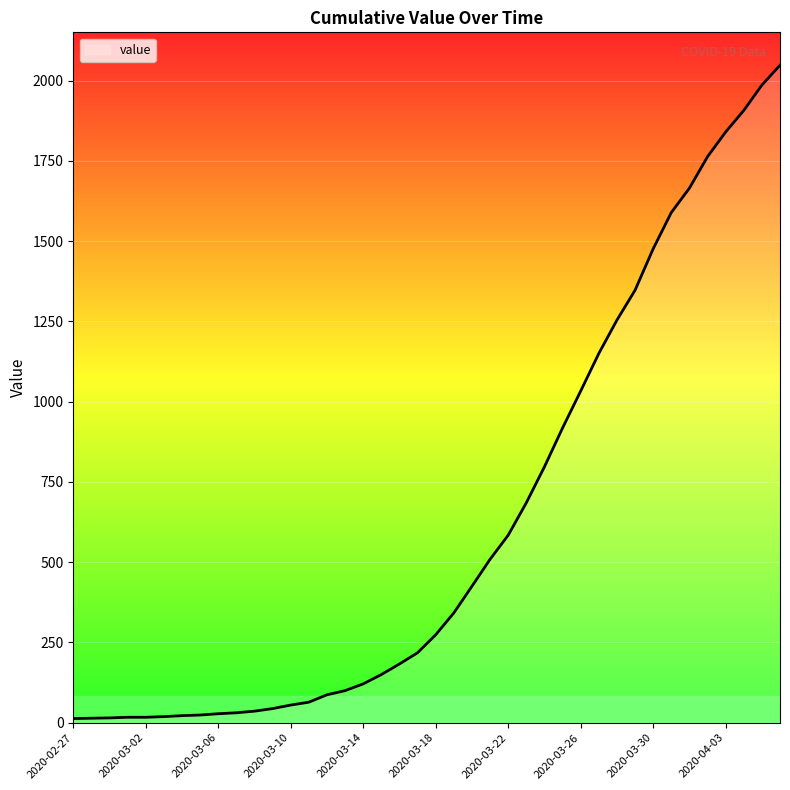

Does the chart display data point markers on the line(s)?

No